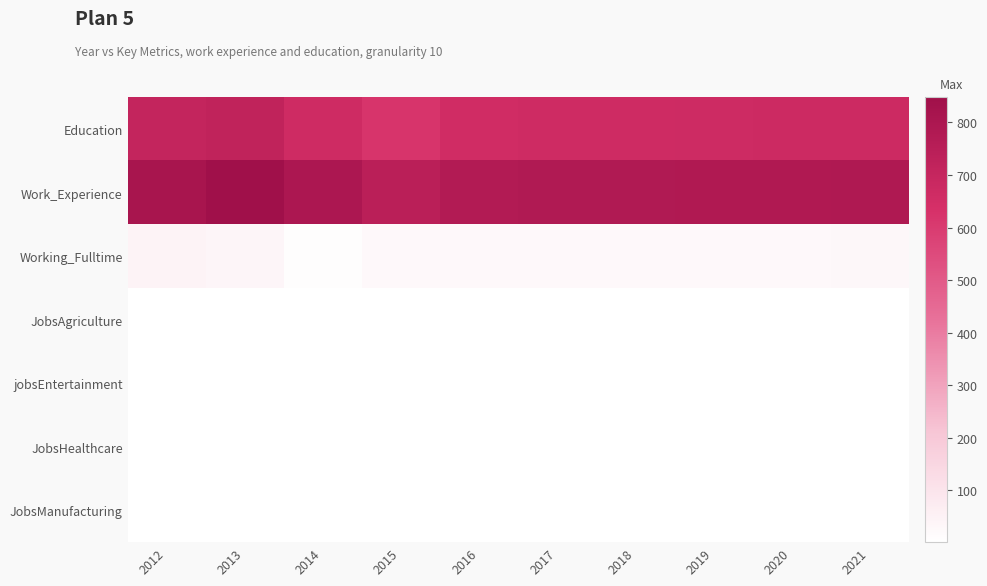

Count the number of data series in this chart.

7